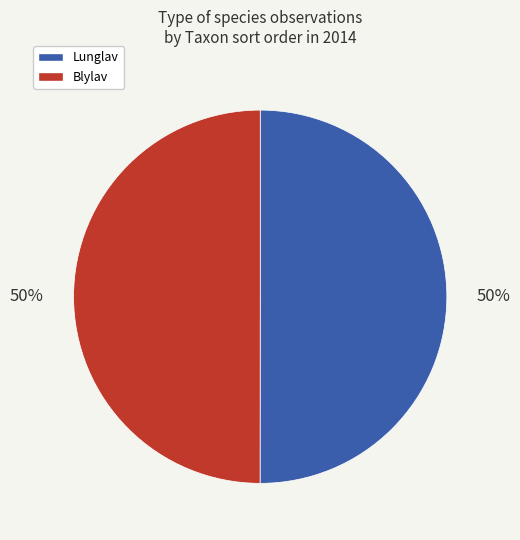

To the nearest percent, what is the average slice percentage?

50%